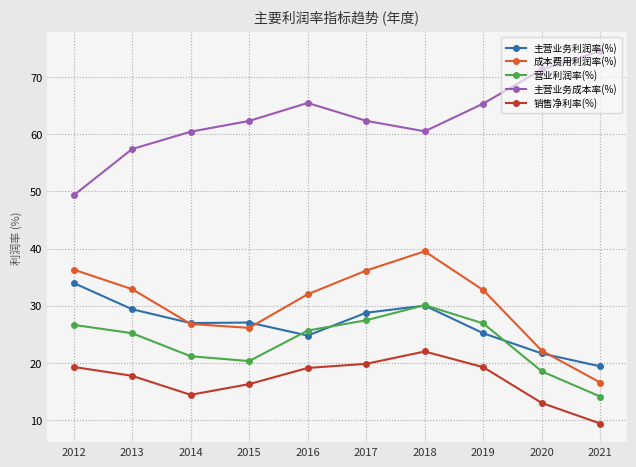

What is the difference between the maximum and second lowest values in the 销售净利率(%) series?

9.0